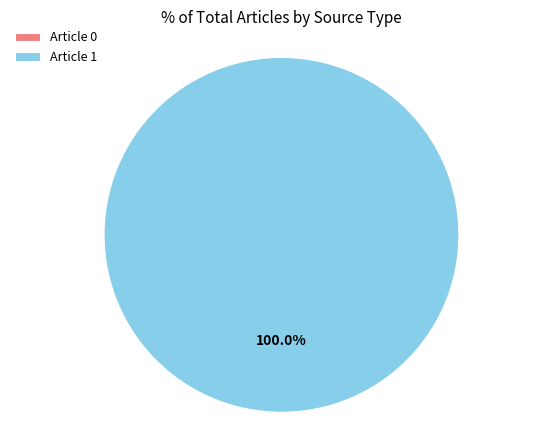

To the nearest percent, what is the average slice percentage?

50%